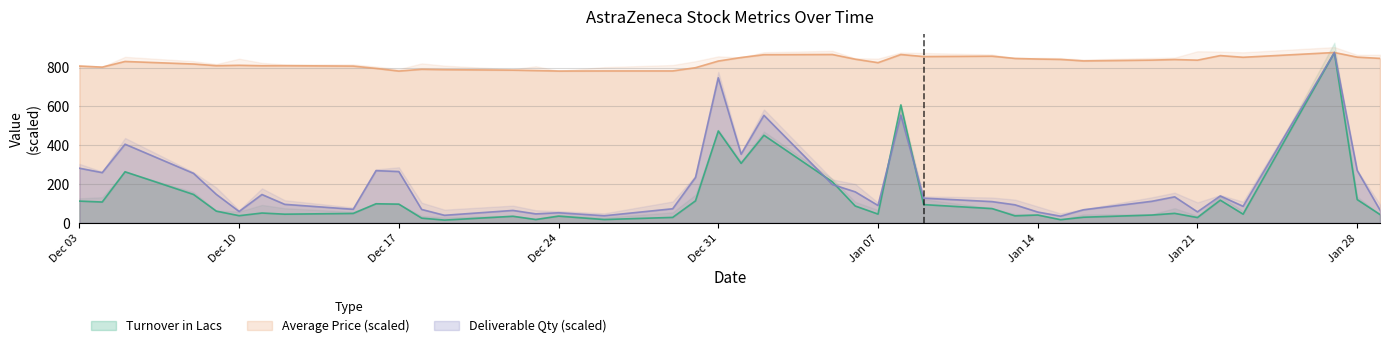

Which series has the largest range (max minus min)?

Turnover in Lacs